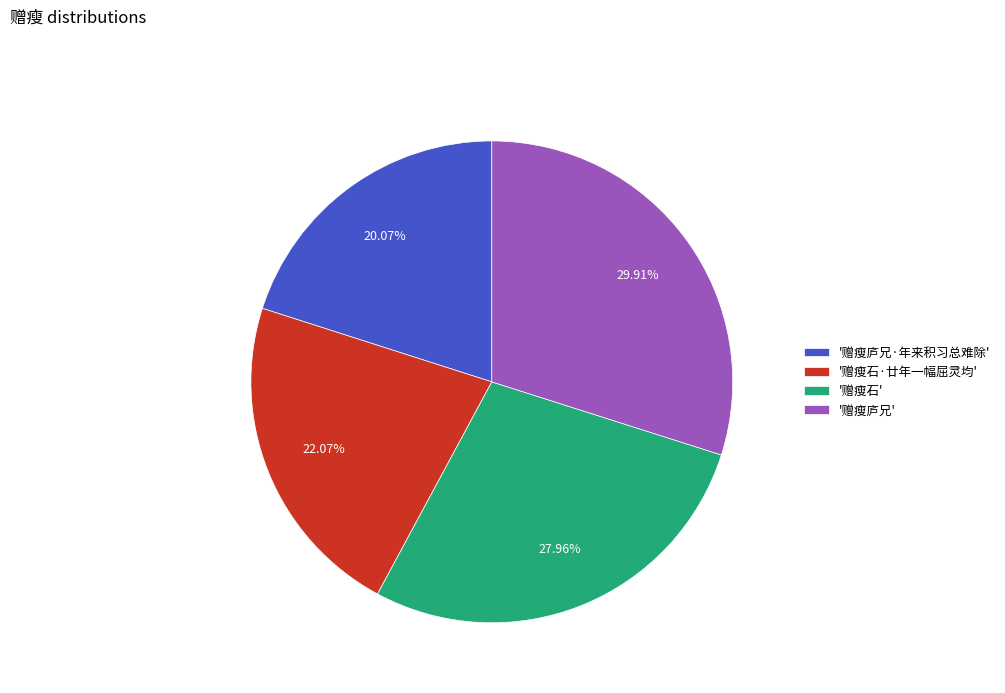

Combined, do '赠瘦庐兄·年来积习总难除' and '赠瘦庐兄' account for over 50%?

No